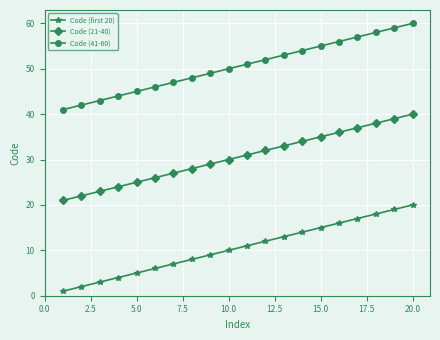

Rank the series by their maximum value, from lowest to highest.

Code (first 20), Code (21-40), Code (41-60)